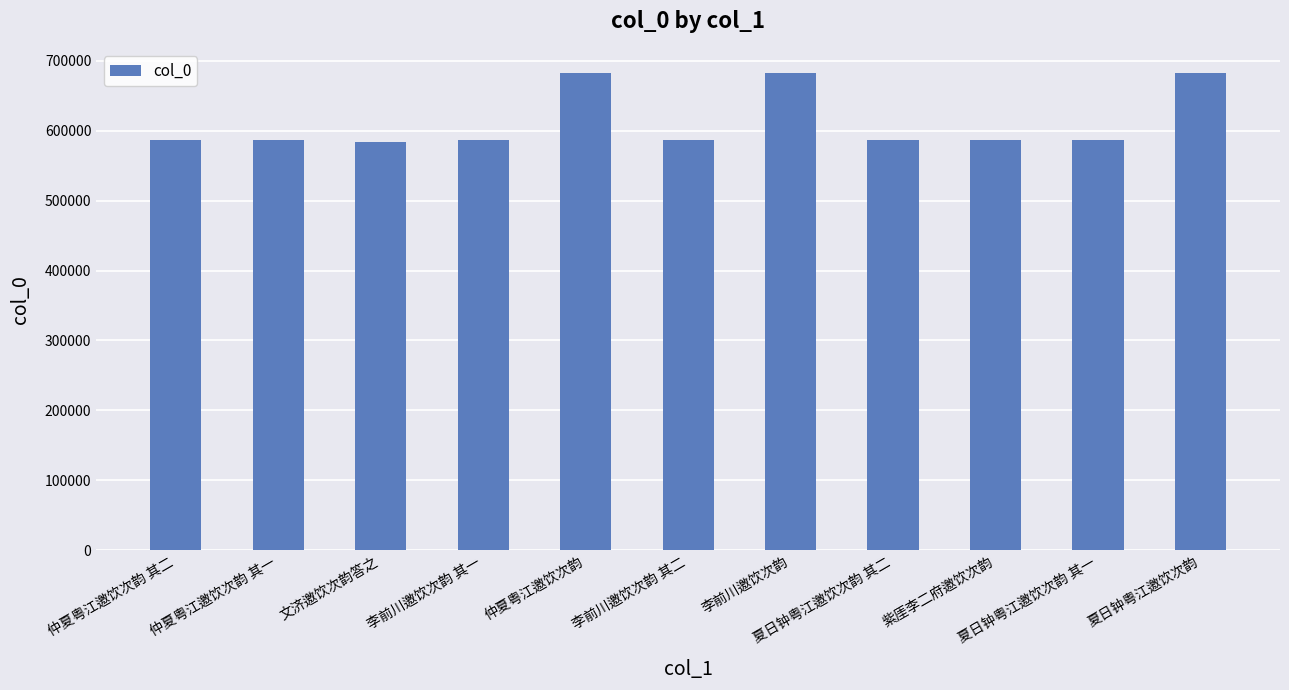

What is the label of the 7th bar from the right?

仲夏粤江邀饮次韵